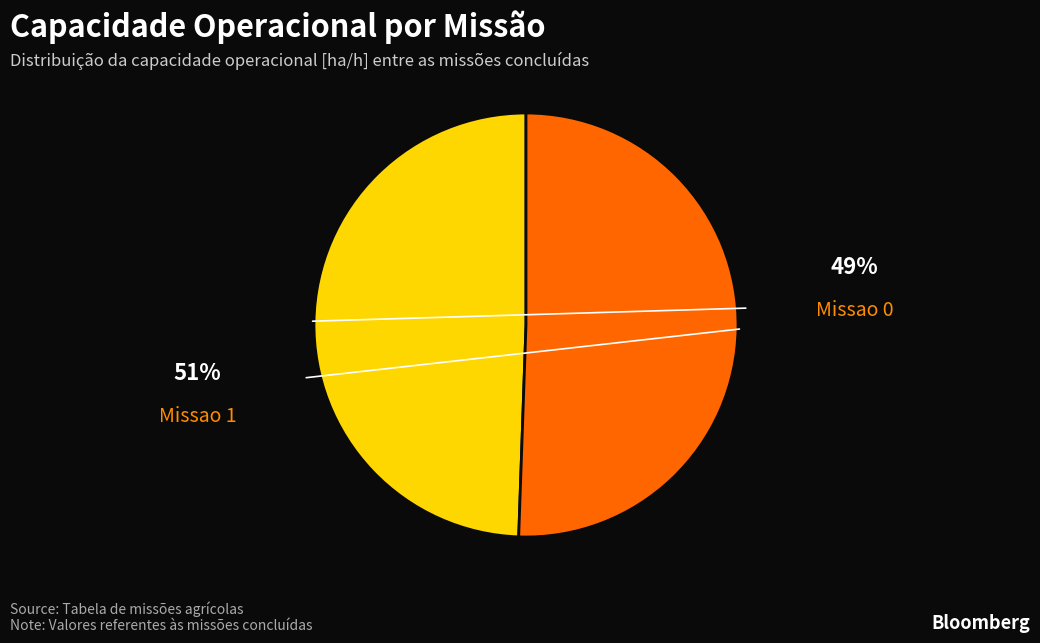

Is there any slice that represents more than half of the pie?

Yes